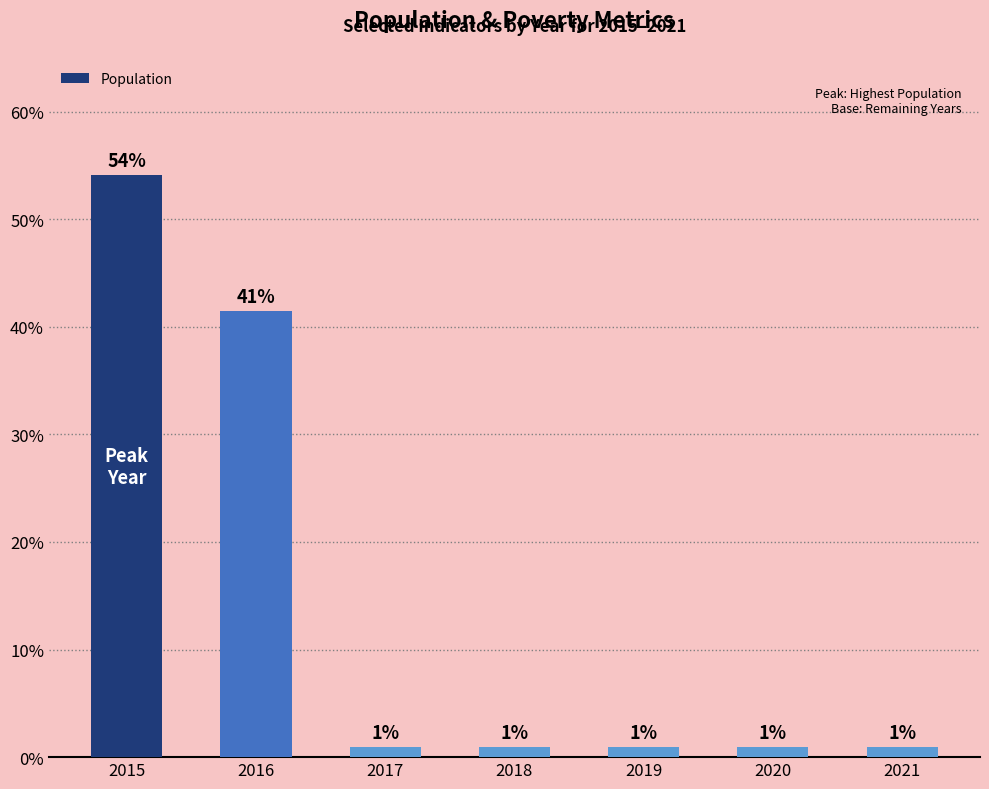

Are the bars horizontal?

No